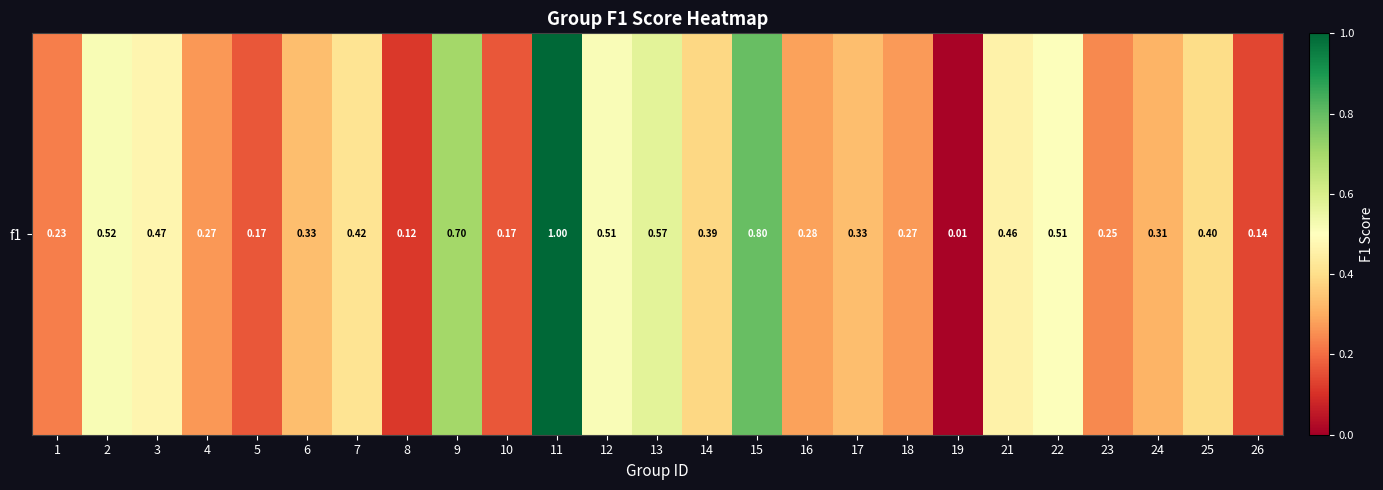

Rank the categories by value from highest to lowest.

11, 15, 9, 13, 2, 12, 22, 3, 21, 7, 25, 14, 6, 17, 24, 16, 18, 4, 23, 1, 5, 10, 26, 8, 19